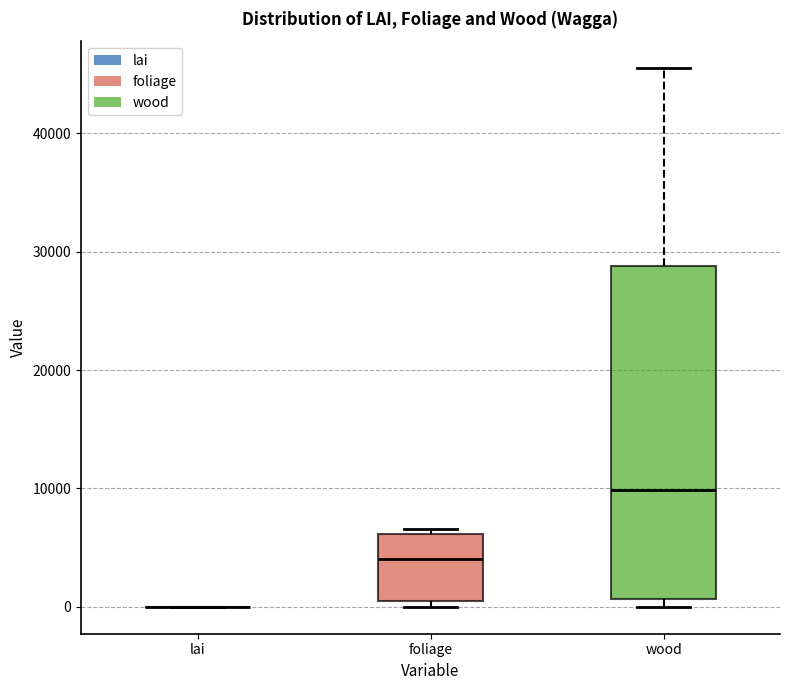

Where does the upper whisker of the box for wood end on the y-axis? The values are not printed on the chart, so give them approximately, as read against the axis.

46000